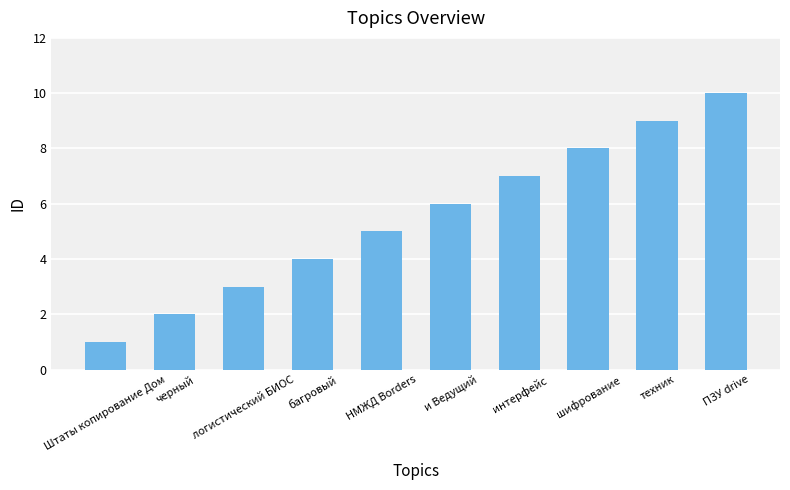

What is the value of the 10th bar from the left?

10